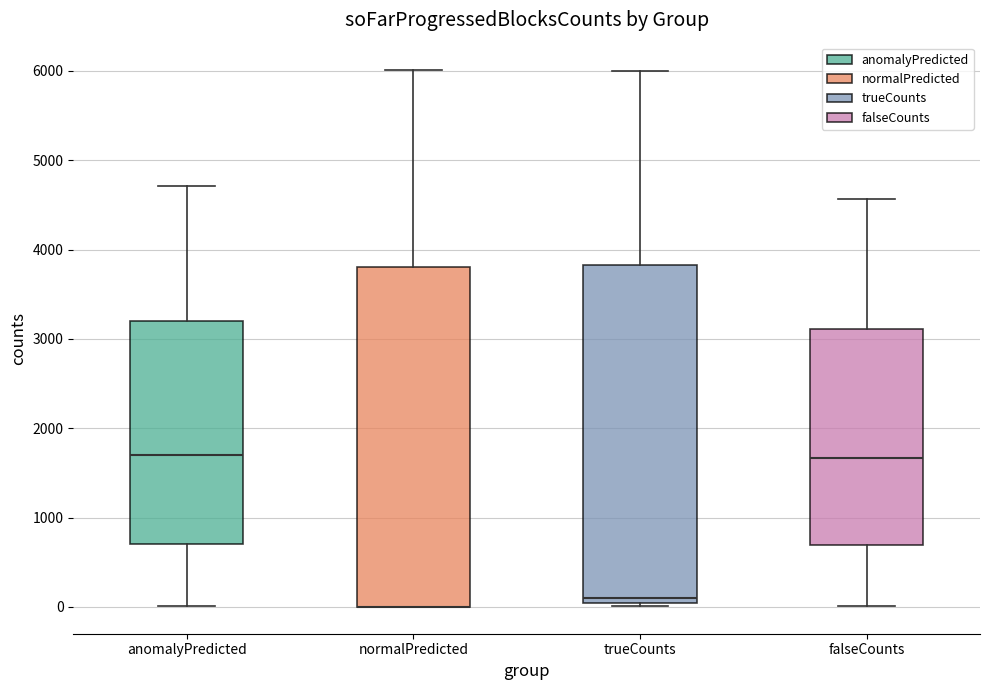

Where is the lower edge of the box for trueCounts on the y-axis? The values are not printed on the chart, so give them approximately, as read against the axis.

0